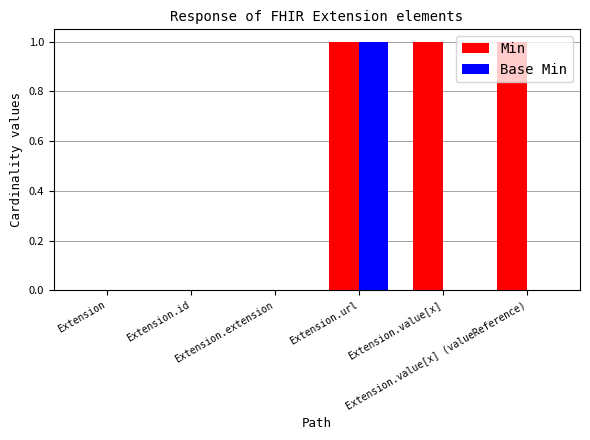

The Base Min series shows 0 at Extension.id. True or false?

True